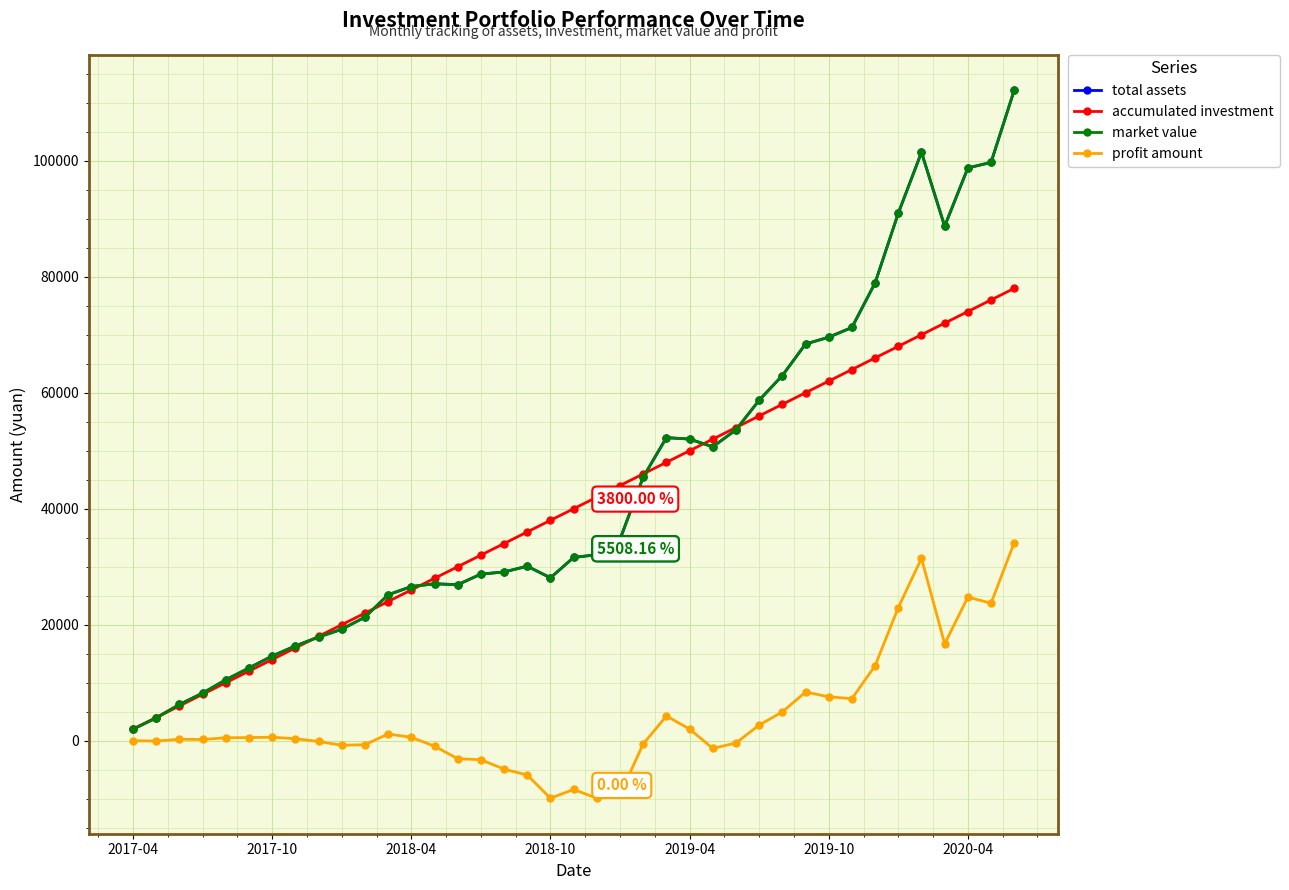

How many interior local peaks does the total assets series have?

4